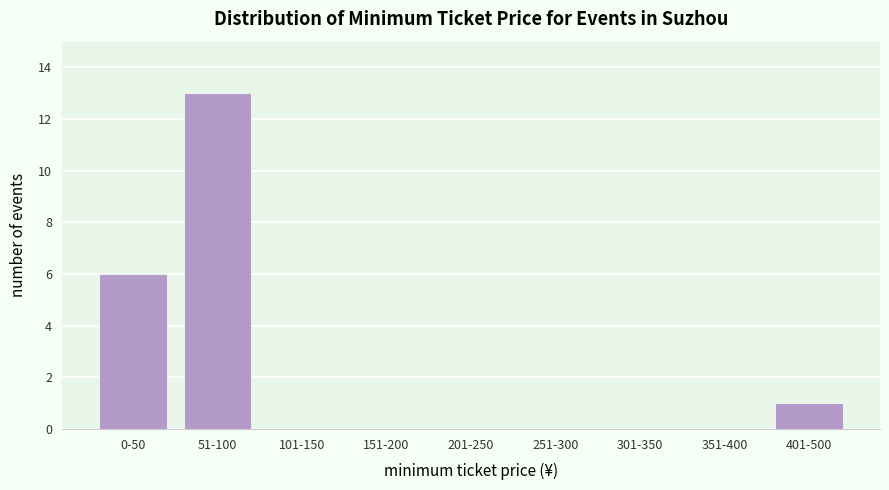

Reading right to left, transcribe all the data shown in this chart.

401-500=1	351-400=0	301-350=0	251-300=0	201-250=0	151-200=0	101-150=0	51-100=13	0-50=6